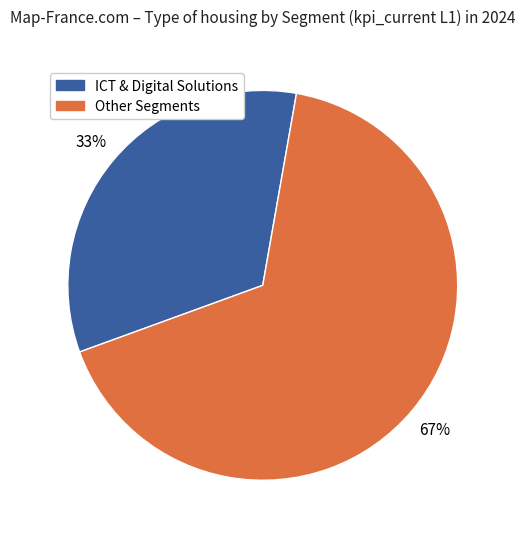

Count the number of slices in the pie.

2